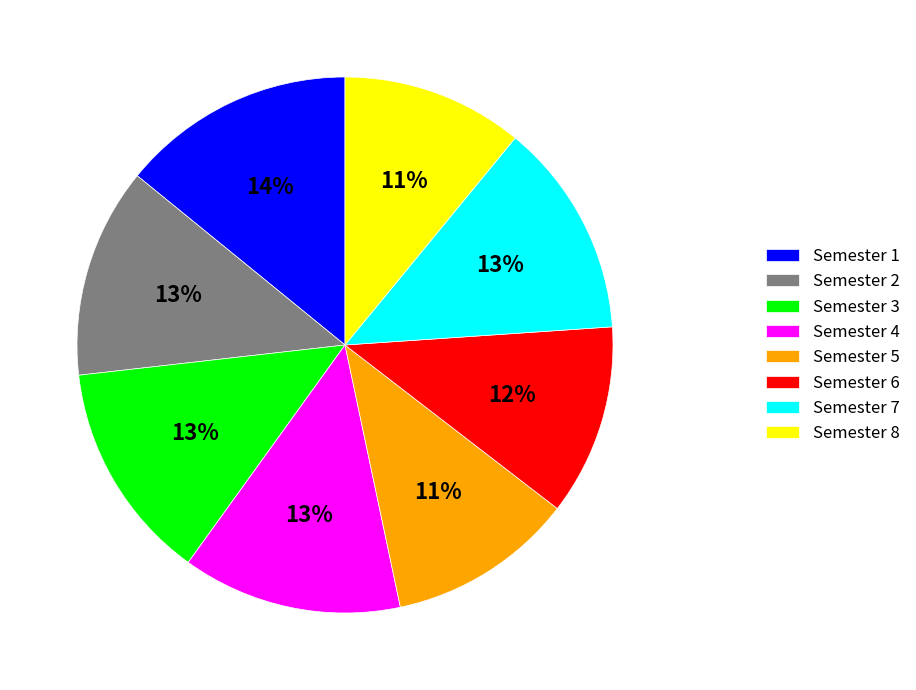

Do Semester 6 and Semester 2 together represent more than half of the pie?

No